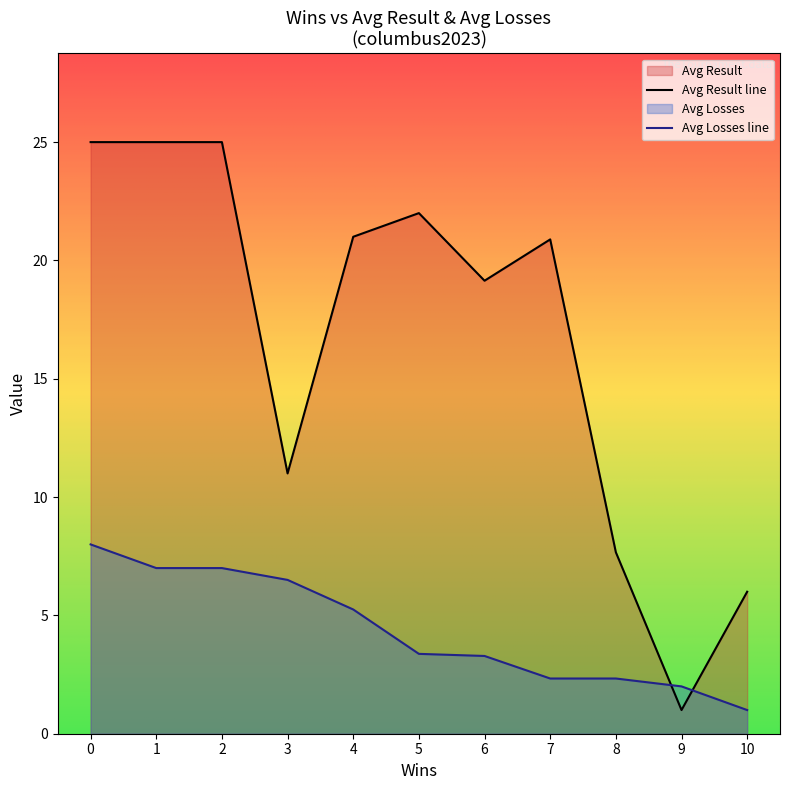

What is the difference between the Avg Result line values at 10 and 9?

5.0